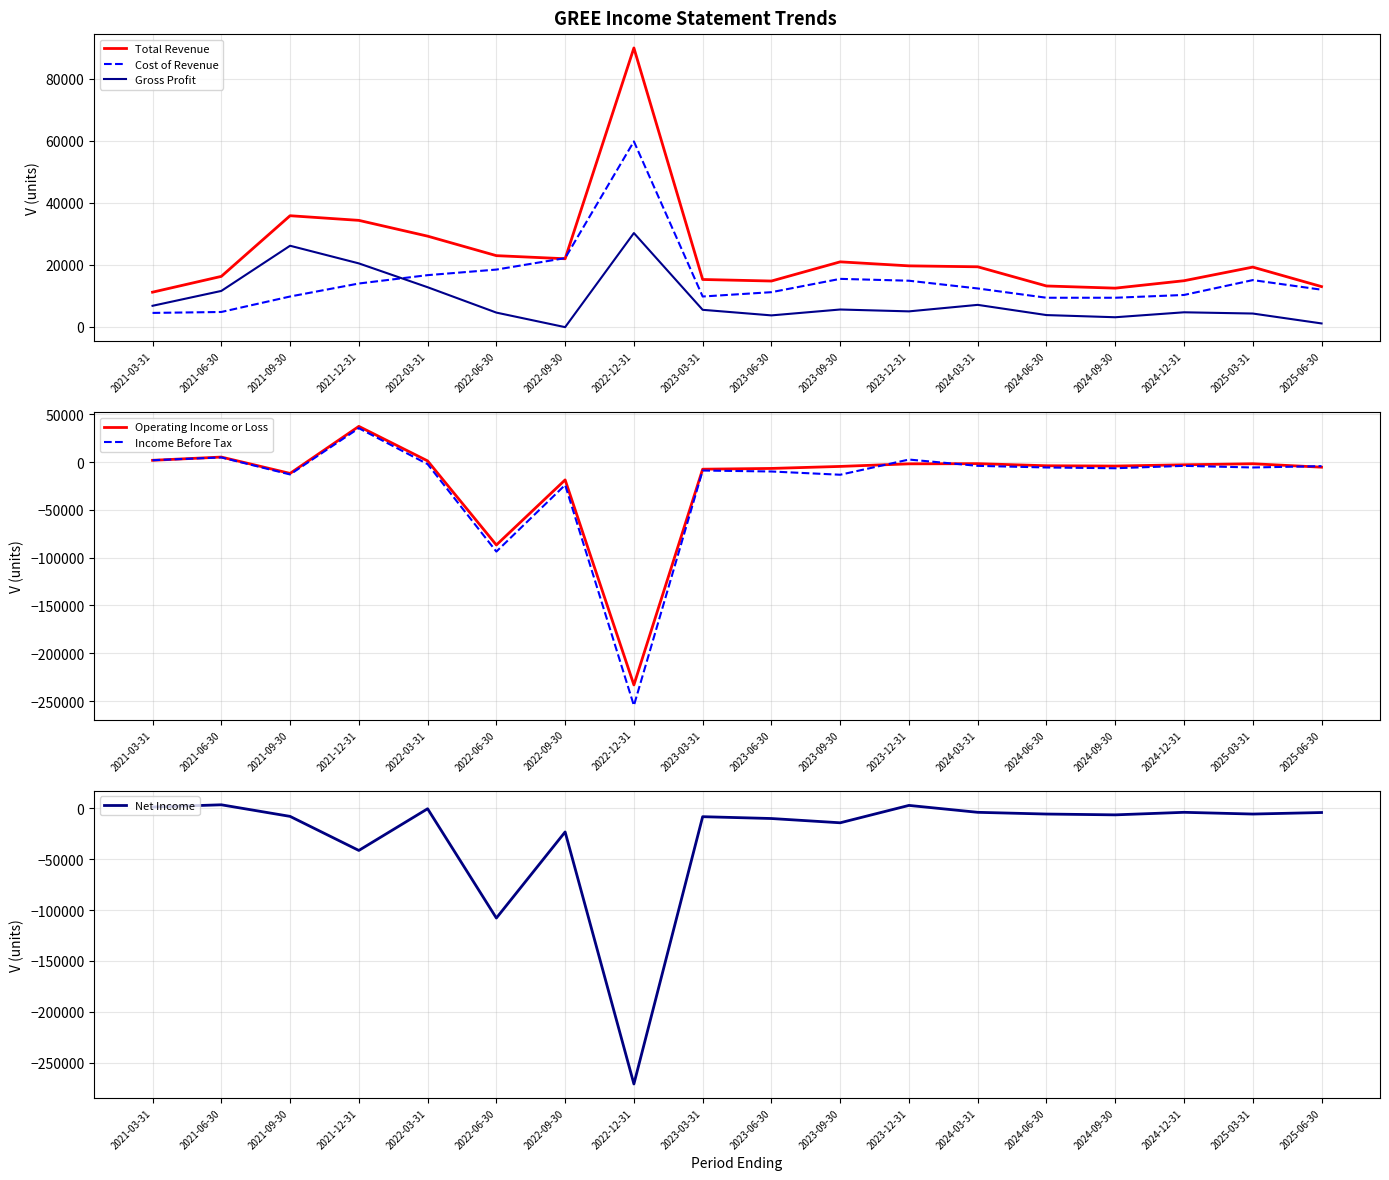

What is the difference between the maximum and minimum values in the Cost of Revenue series?

55400